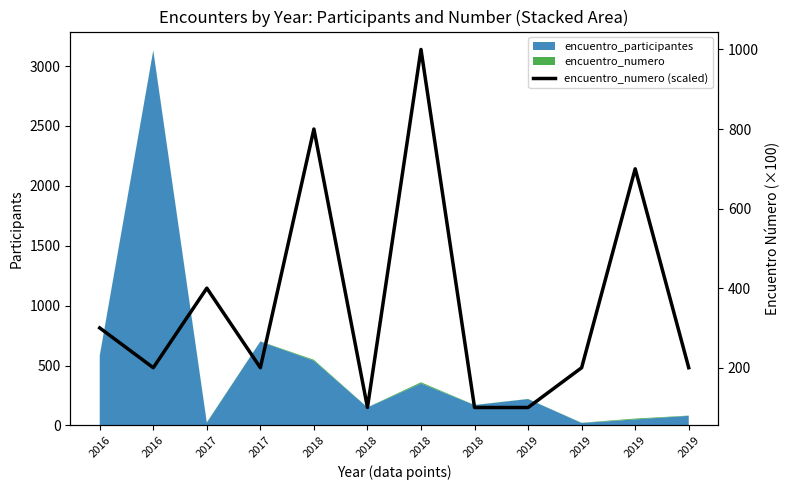

What is the difference between the values at 2017 and 2018?

800